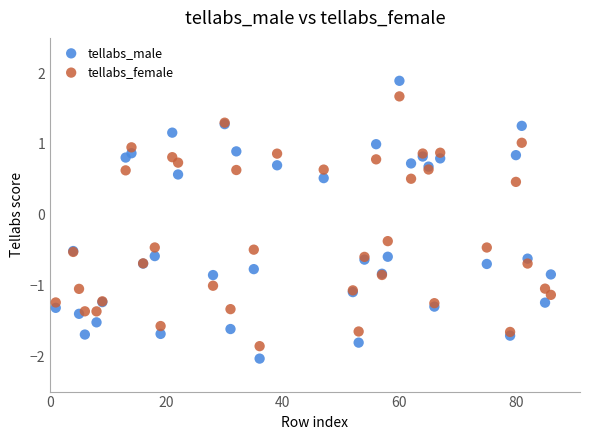

Which series reaches the maximum Y coordinate?

tellabs_male